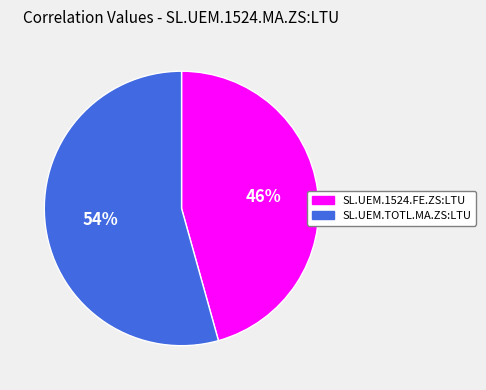

Do SL.UEM.TOTL.MA.ZS:LTU and SL.UEM.1524.FE.ZS:LTU together represent more than half of the pie?

Yes